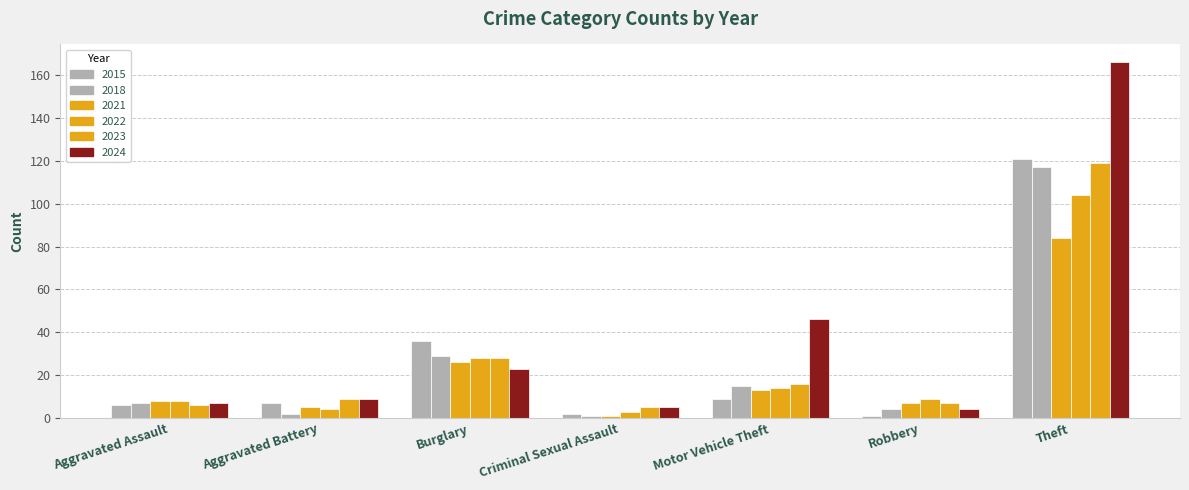

Reading left to right, transcribe all the data shown in this chart.

2015: Aggravated Assault=6	Aggravated Battery=7	Burglary=36	Criminal Sexual Assault=2	Motor Vehicle Theft=9	Robbery=1	Theft=121
2018: Aggravated Assault=7	Aggravated Battery=2	Burglary=29	Criminal Sexual Assault=1	Motor Vehicle Theft=15	Robbery=4	Theft=117
2021: Aggravated Assault=8	Aggravated Battery=5	Burglary=26	Criminal Sexual Assault=1	Motor Vehicle Theft=13	Robbery=7	Theft=84
2022: Aggravated Assault=8	Aggravated Battery=4	Burglary=28	Criminal Sexual Assault=3	Motor Vehicle Theft=14	Robbery=9	Theft=104
2023: Aggravated Assault=6	Aggravated Battery=9	Burglary=28	Criminal Sexual Assault=5	Motor Vehicle Theft=16	Robbery=7	Theft=119
2024: Aggravated Assault=7	Aggravated Battery=9	Burglary=23	Criminal Sexual Assault=5	Motor Vehicle Theft=46	Robbery=4	Theft=166